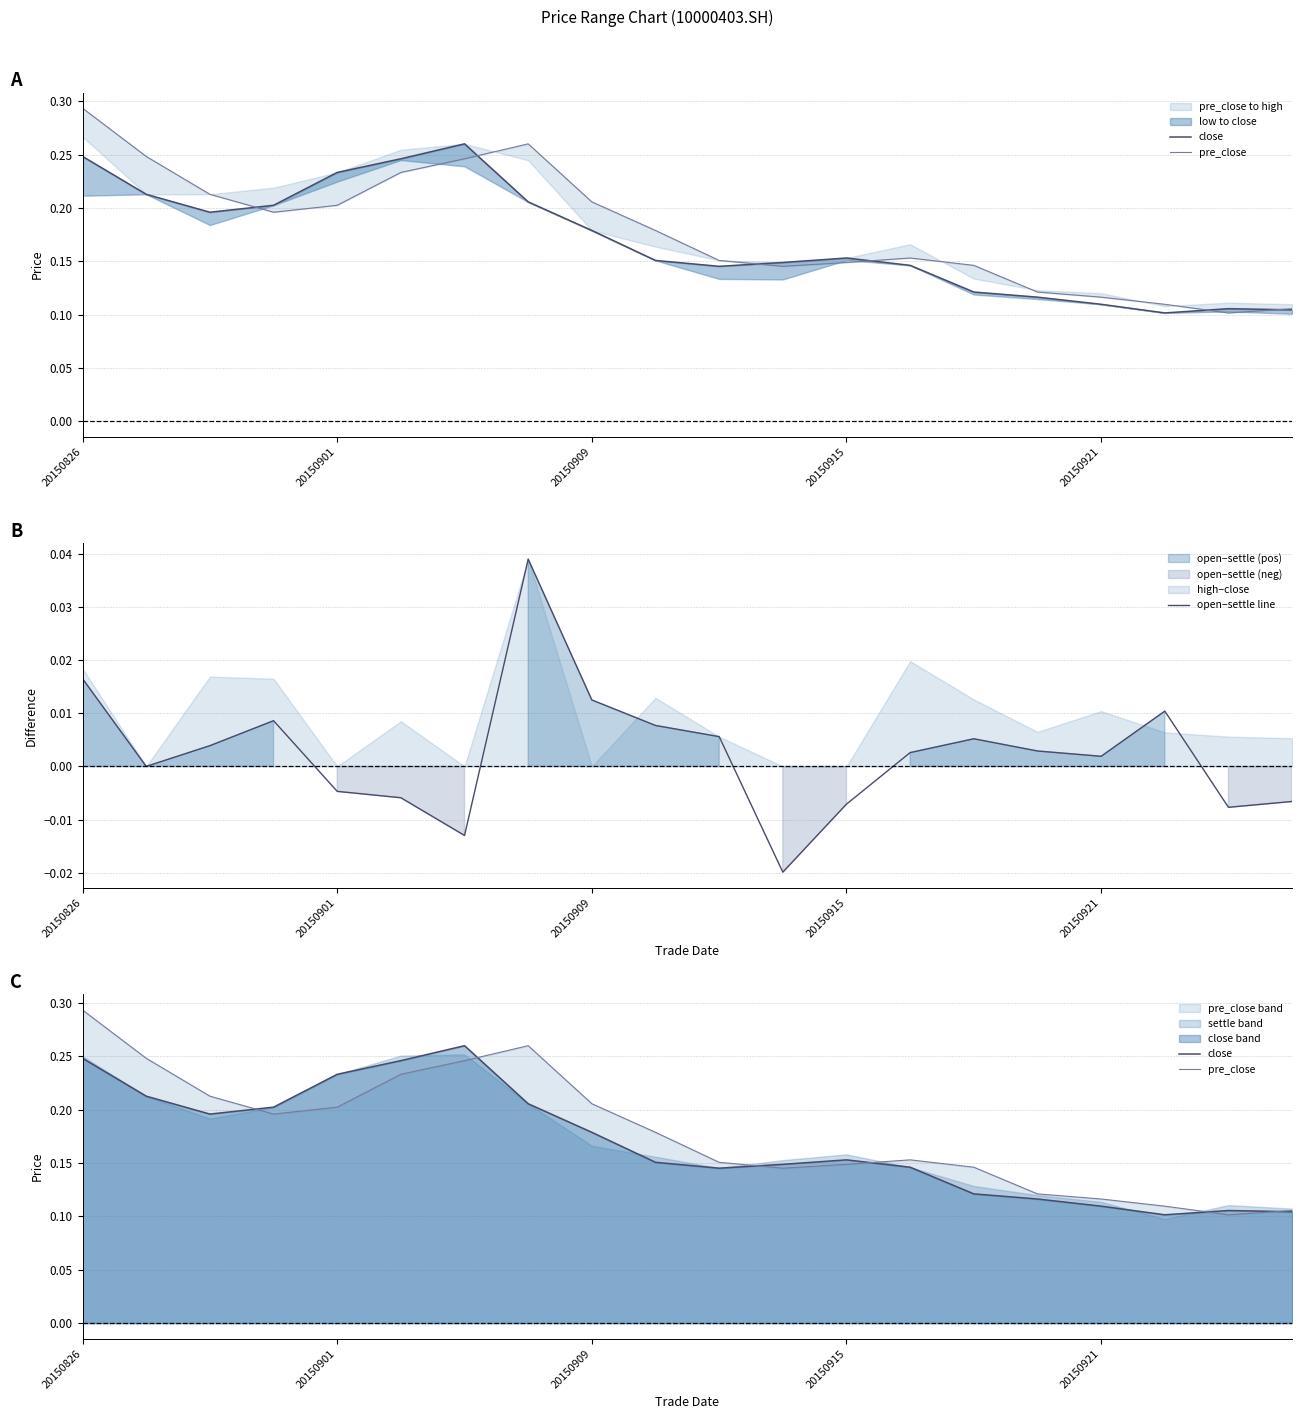

What is the sum of the close values at 10 and 8?

0.3